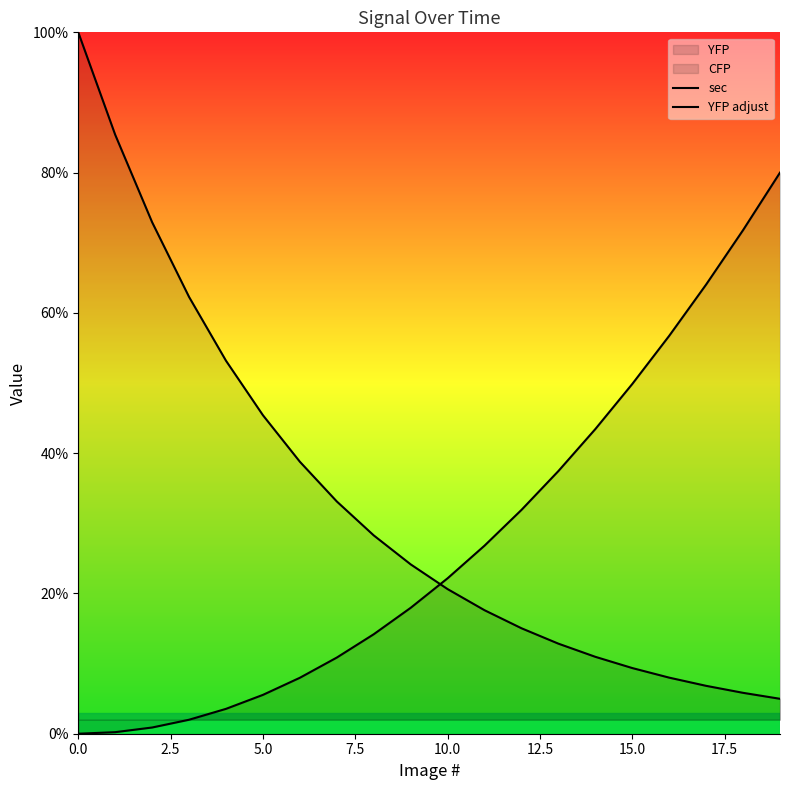

After their last crossing, which series has the higher values: YFP adjust or sec?

YFP adjust